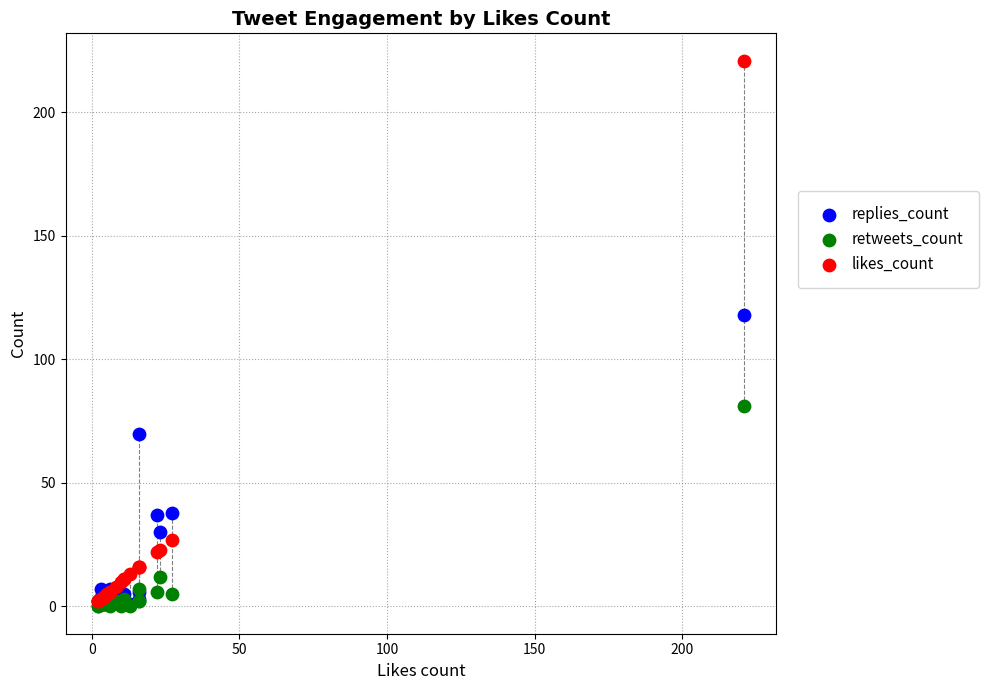

In the replies_count series, what Y value is closest to 59?

70